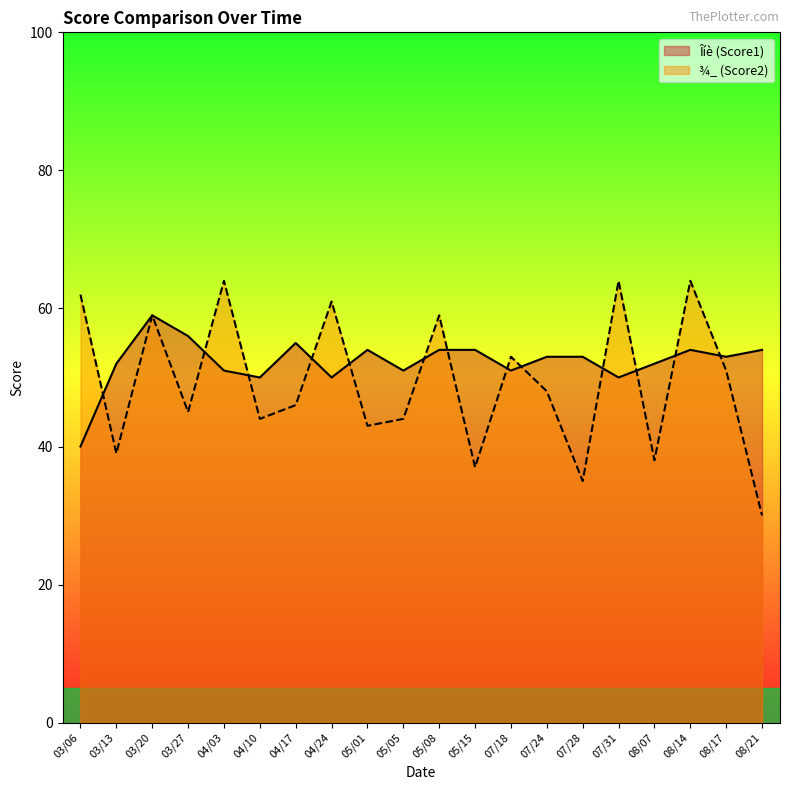

What are all the series names shown in the legend?

Îíè (Score1), ¾_ (Score2)